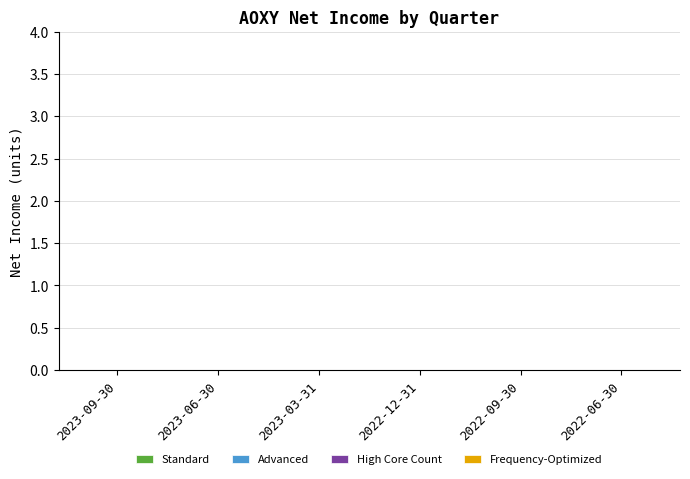

What are all the series names shown in the legend?

Standard, Advanced, High Core Count, Frequency-Optimized